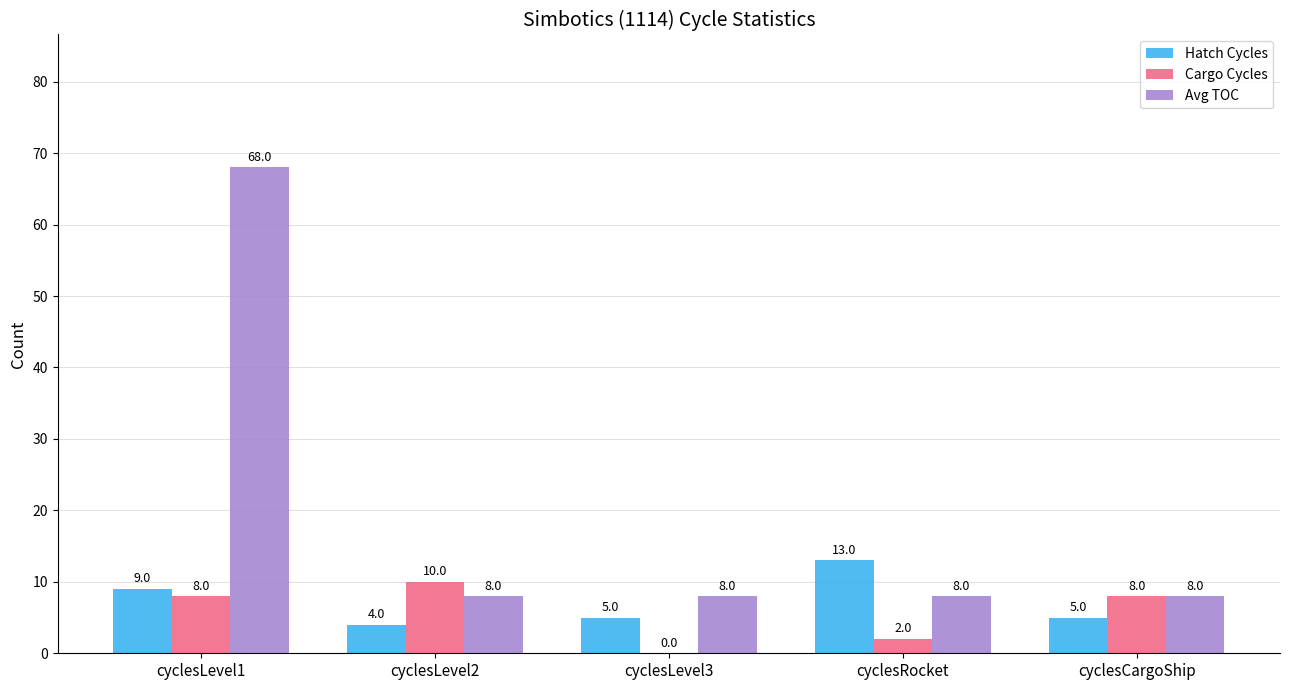

Reading left to right, what are all the values shown in this chart?

Hatch Cycles: cyclesLevel1=9	cyclesLevel2=4	cyclesLevel3=5	cyclesRocket=13	cyclesCargoShip=5
Cargo Cycles: cyclesLevel1=8	cyclesLevel2=10	cyclesLevel3=0	cyclesRocket=2	cyclesCargoShip=8
Avg TOC: cyclesLevel1=68	cyclesLevel2=8	cyclesLevel3=8	cyclesRocket=8	cyclesCargoShip=8